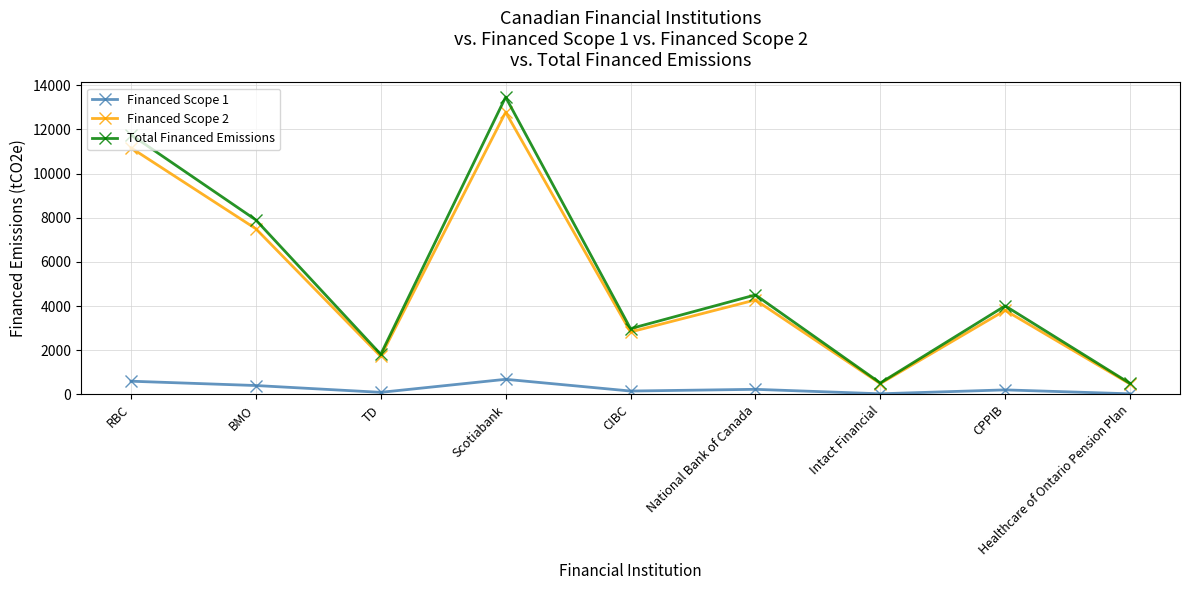

What is the minimum value shown in the chart?

25.1